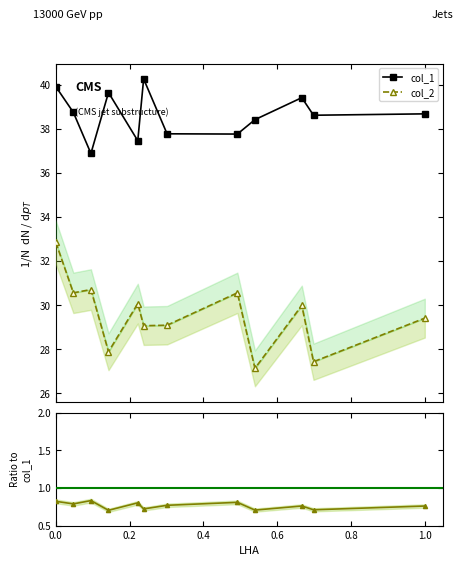

Is it true that col_2 equals 44.5 at 0.8?

False